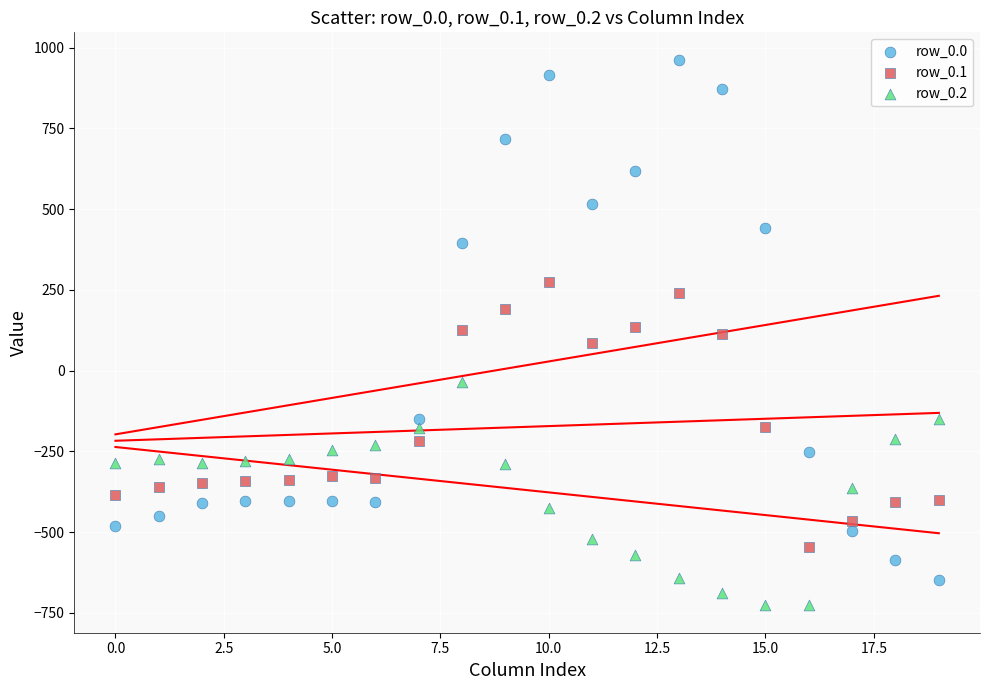

Across all data points, what is the range of Y values (max minus min)?

1689.3